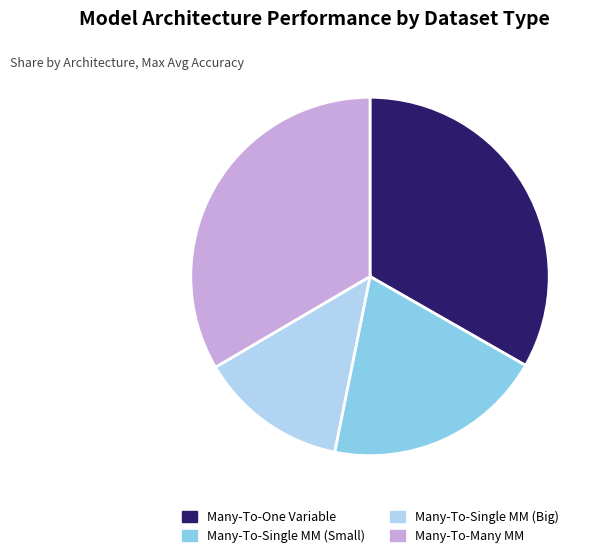

Approximately how many times larger is the value at Many-To-One Variable compared to Many-To-Single MM (Big)?

2.5